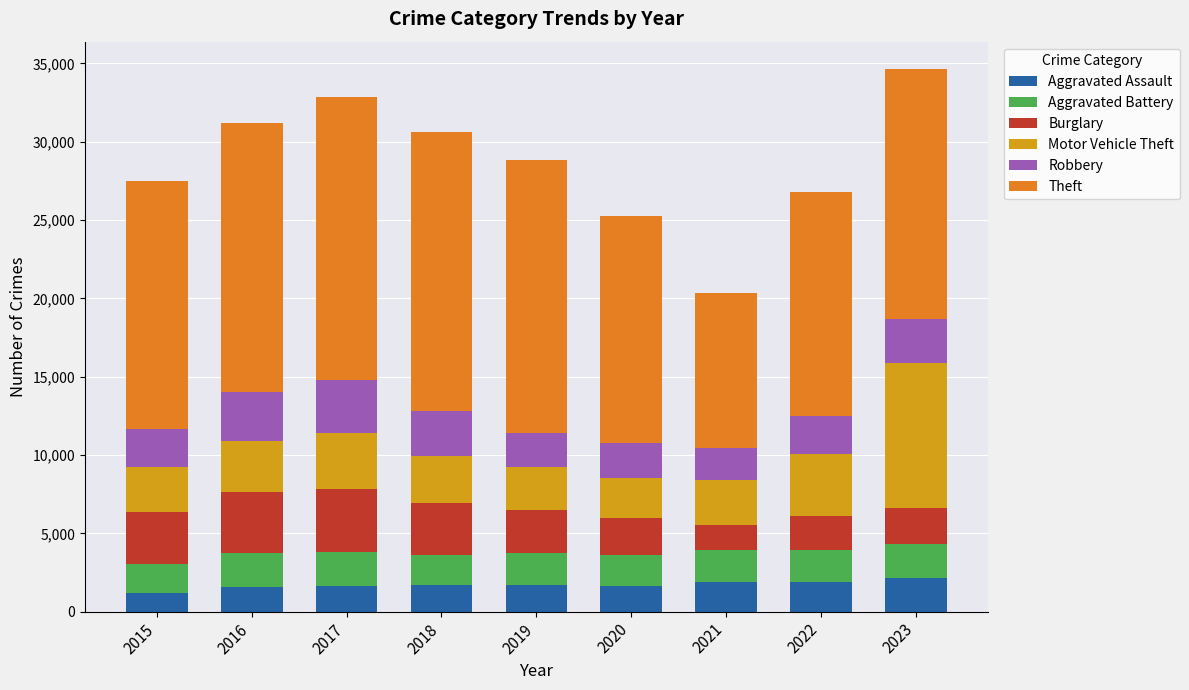

Rank the series by their maximum value, from lowest to highest.

Aggravated Assault, Aggravated Battery, Robbery, Burglary, Motor Vehicle Theft, Theft